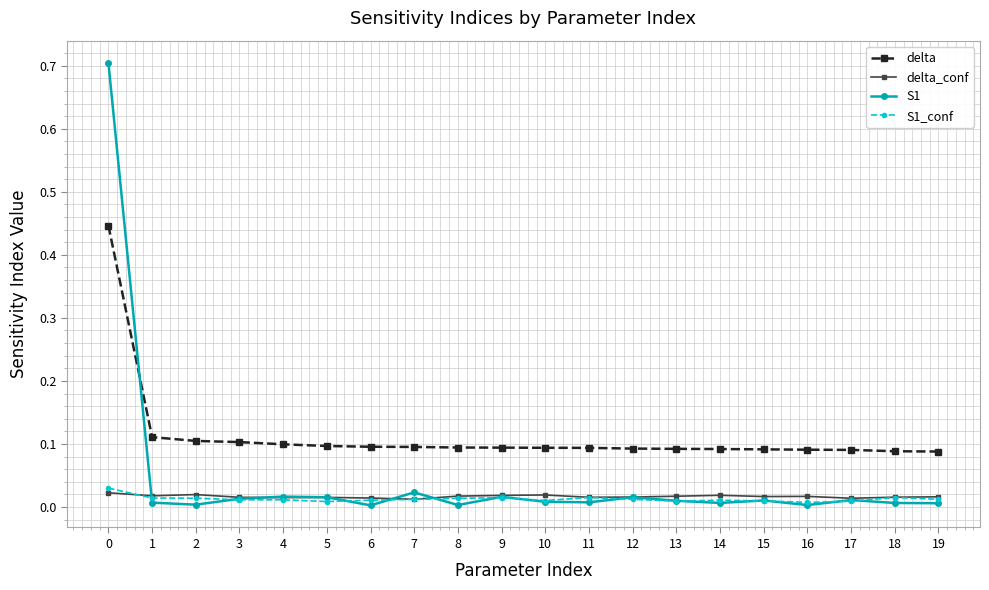

What is the maximum value shown in the chart?

0.7